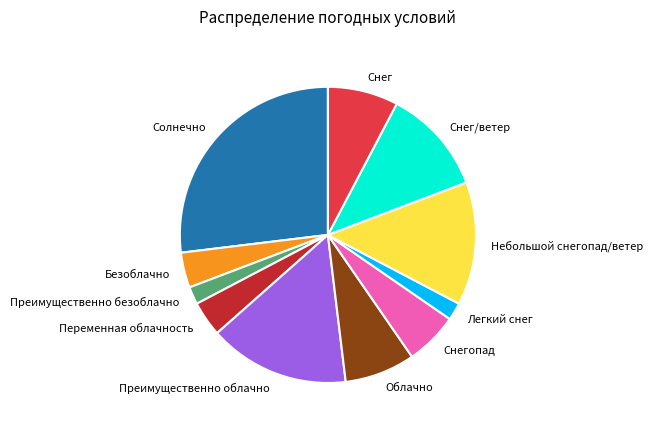

Does any single category account for the majority?

No